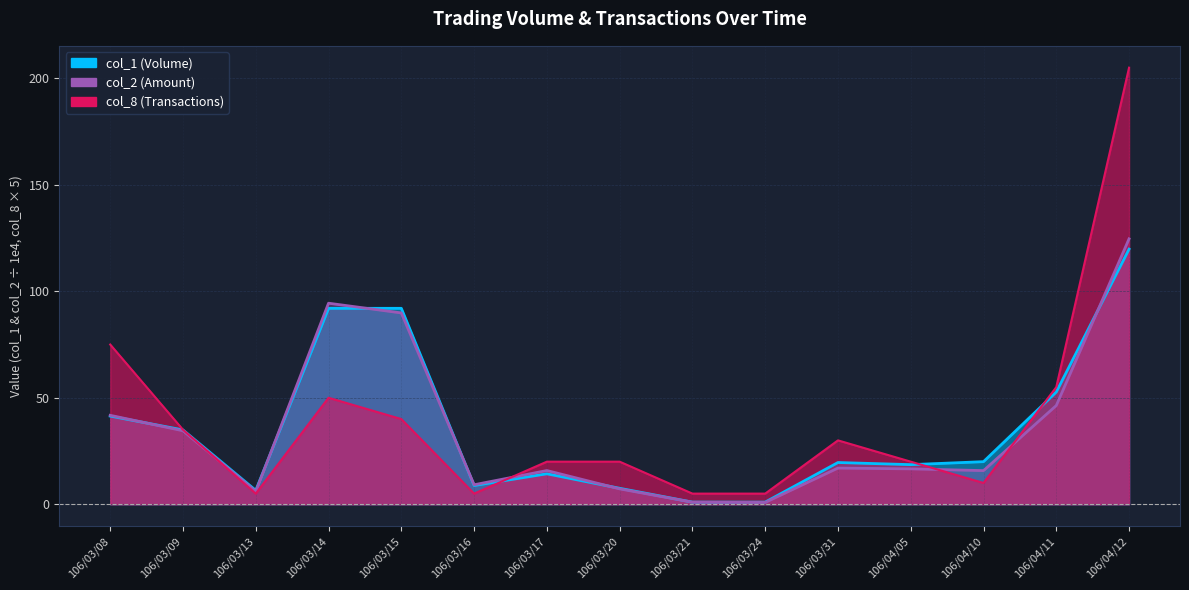

What is the label of the 6th point from the right?

106/03/24